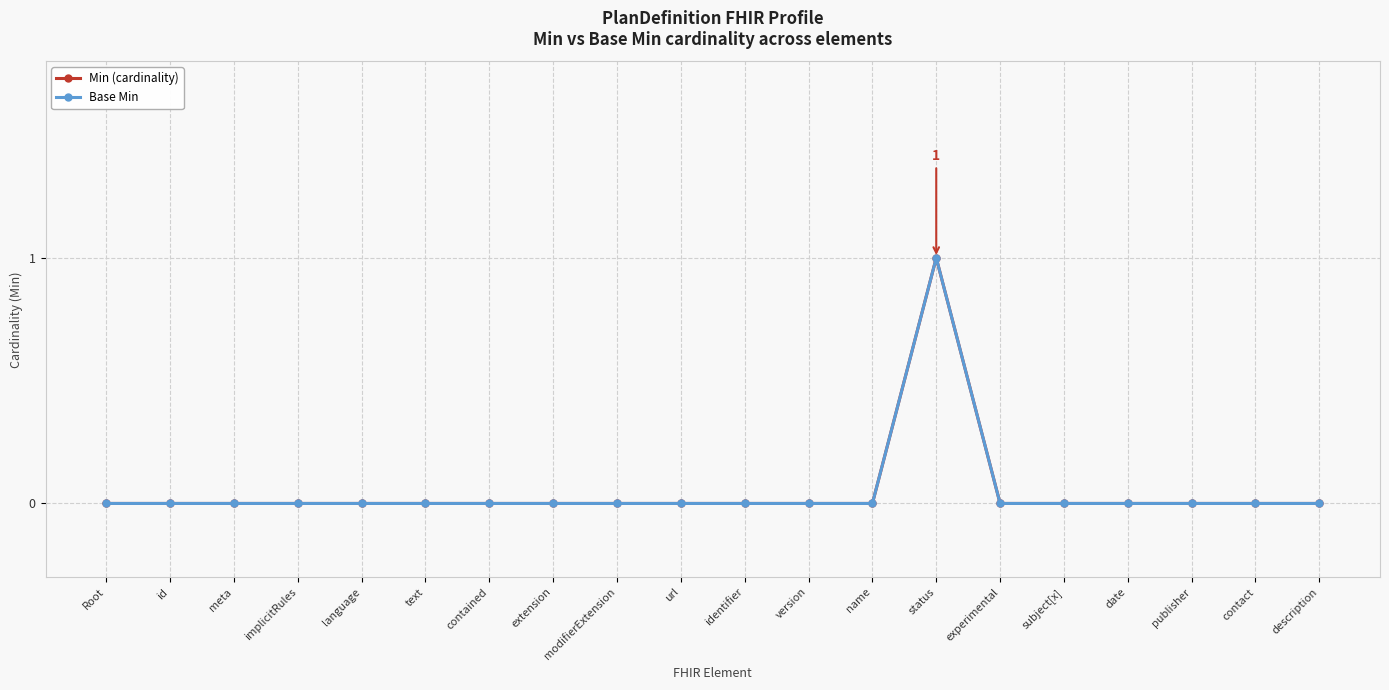

Which series has the widest spread of values?

Min (cardinality)